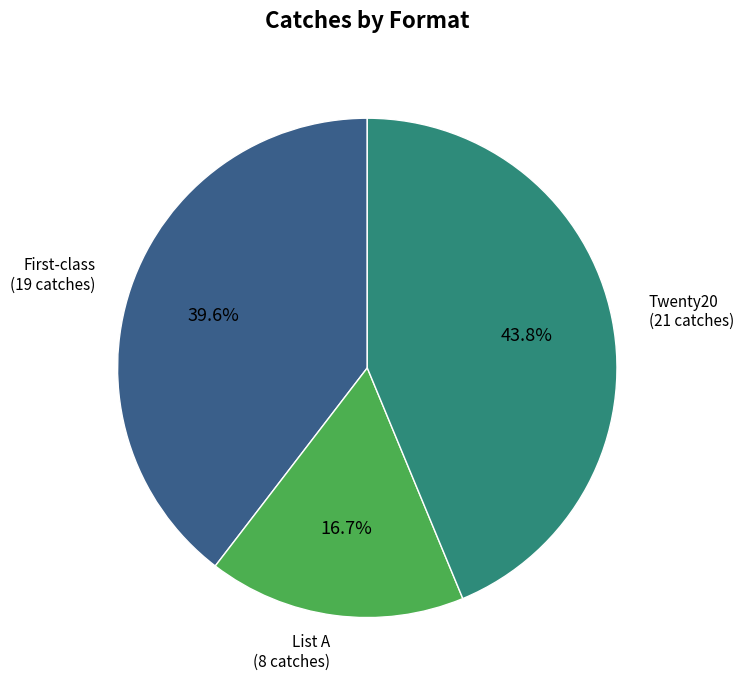

How many slices are in this pie chart?

3